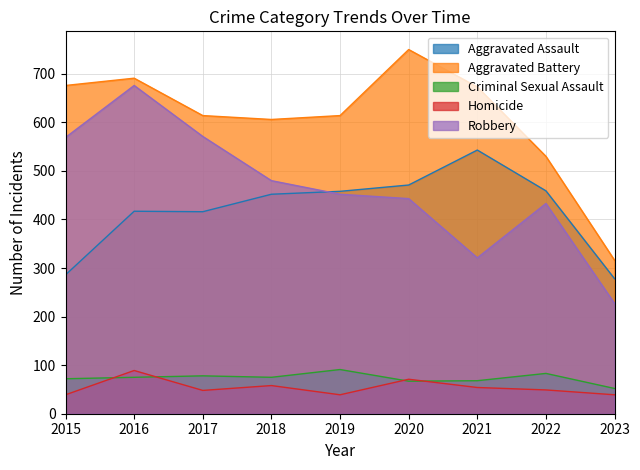

Between 2015 and 2020, which is larger?

2020